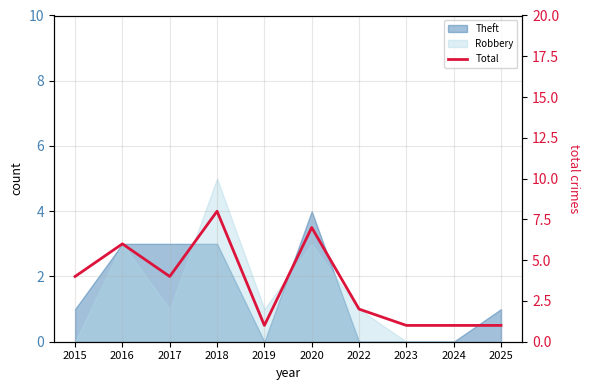

At which label is the value closest to 4?

2015